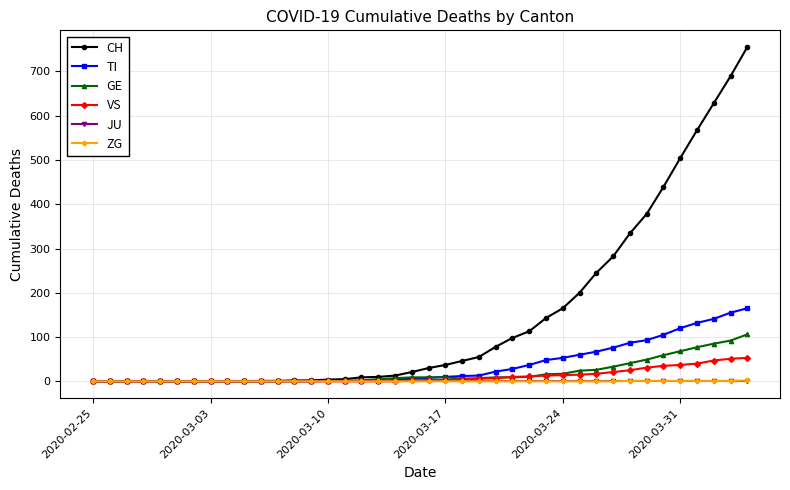

Does the chart have visible grid lines?

Yes